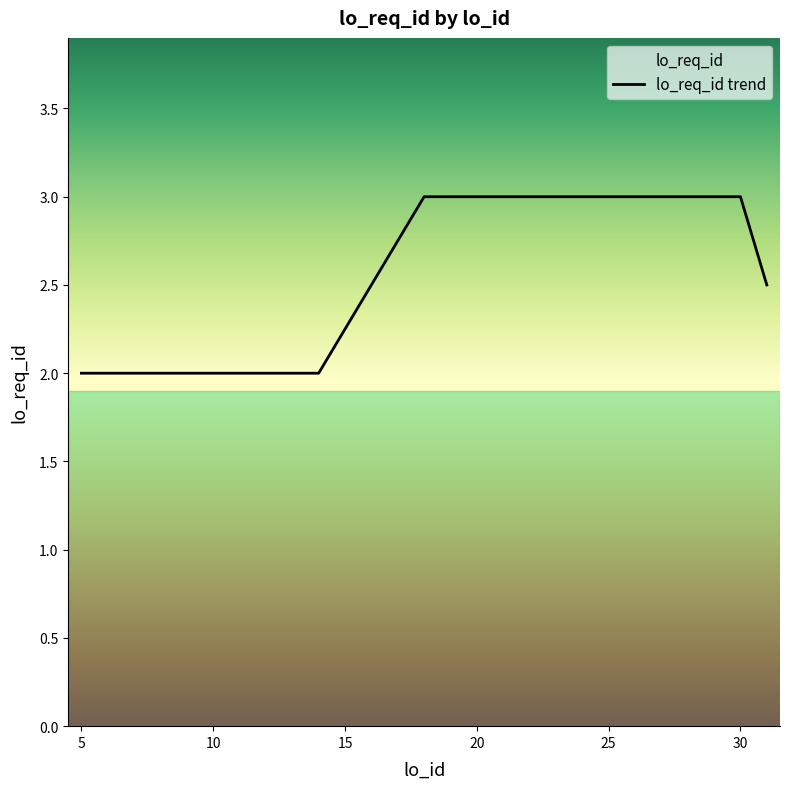

Which has a higher value, 8 or 18?

18